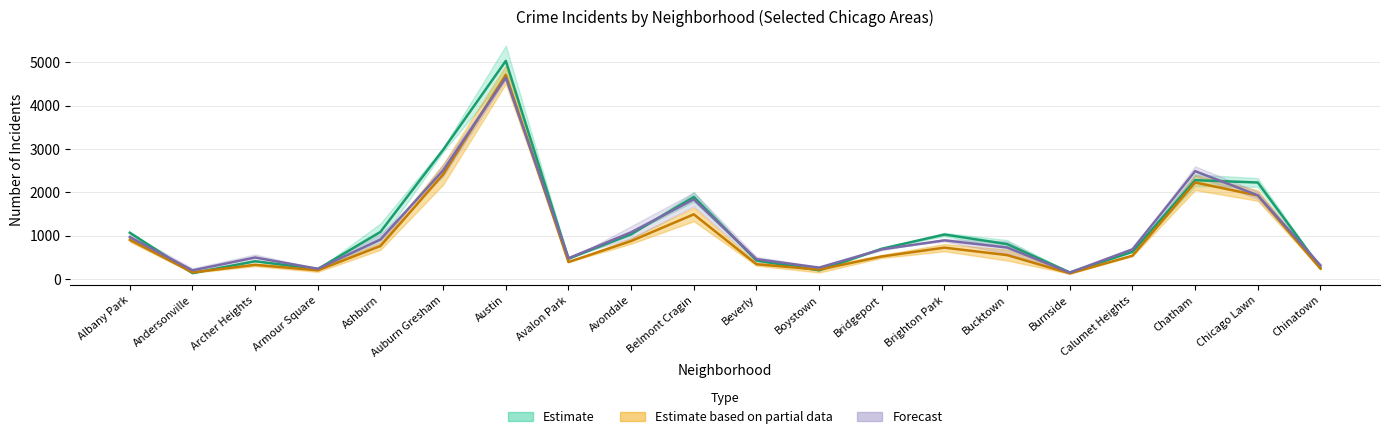

List the labels in order of 2019 value, largest first.

Austin, Auburn Gresham, Chatham, Chicago Lawn, Belmont Cragin, Avondale, Albany Park, Ashburn, Brighton Park, Bucktown, Calumet Heights, Bridgeport, Archer Heights, Avalon Park, Beverly, Chinatown, Boystown, Armour Square, Andersonville, Burnside